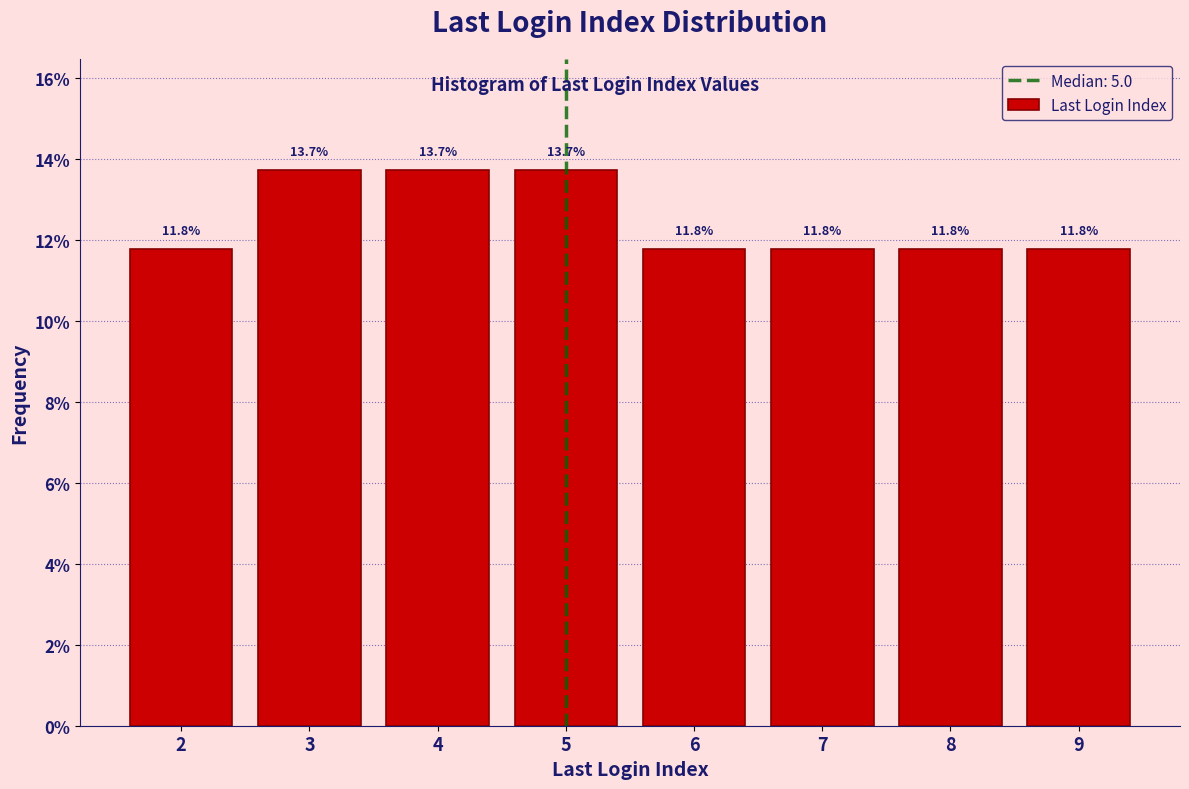

Reading left to right, extract all data points from this chart.

11.8	13.7	13.7	13.7	11.8	11.8	11.8	11.8